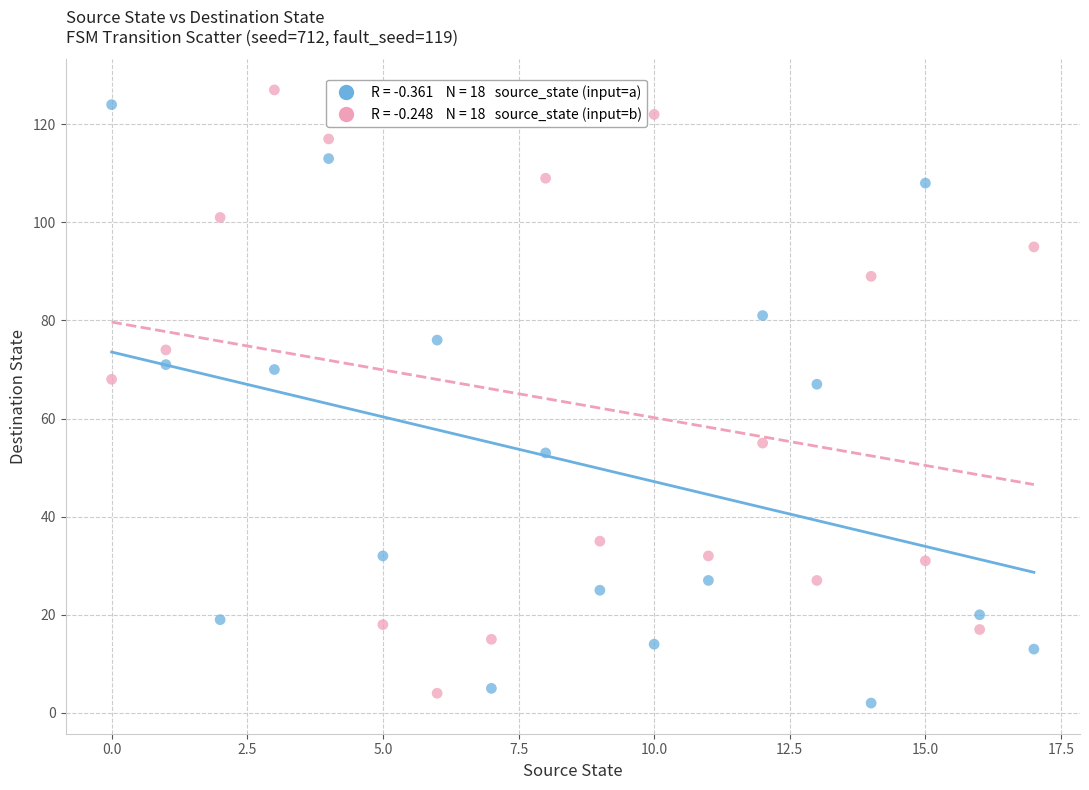

Across all data points, what is the range of Y values (max minus min)?

125